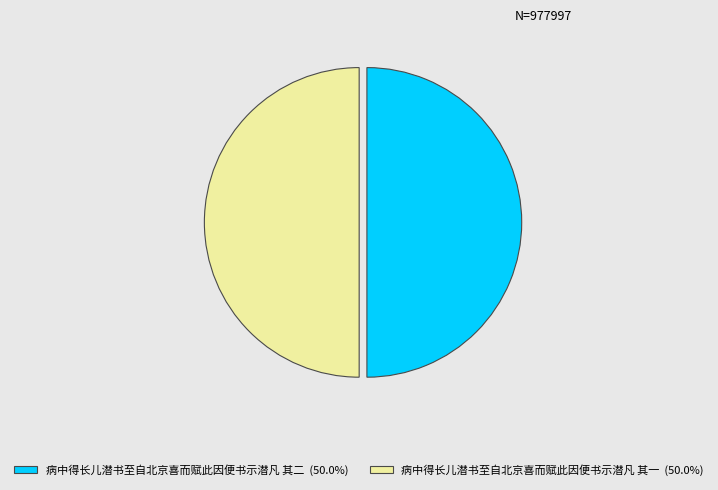

Is it true that 病中得长儿潜书至自北京喜而赋此因便书示潜凡 其一 is 42% of the pie?

False